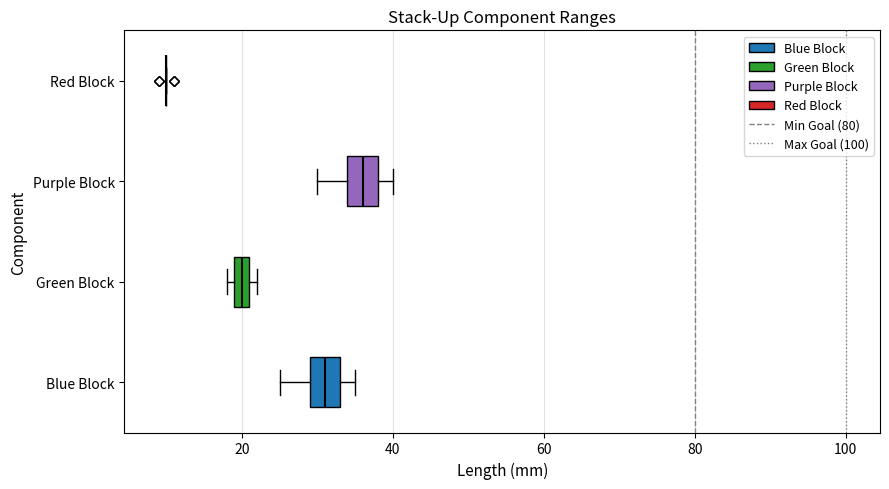

Where is the left edge of the box for Green Block on the x-axis? The values are not printed on the chart, so give them approximately, as read against the axis.

20